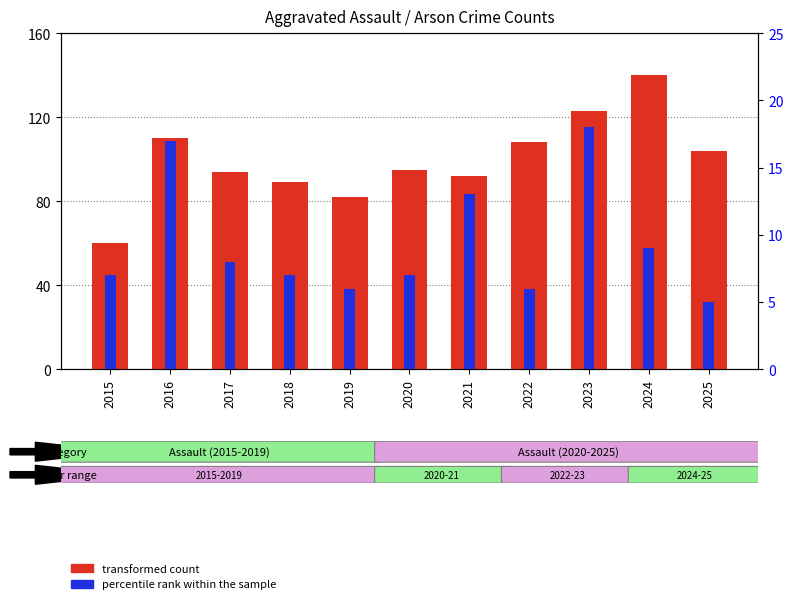

Which series has the largest range (max minus min)?

transformed count